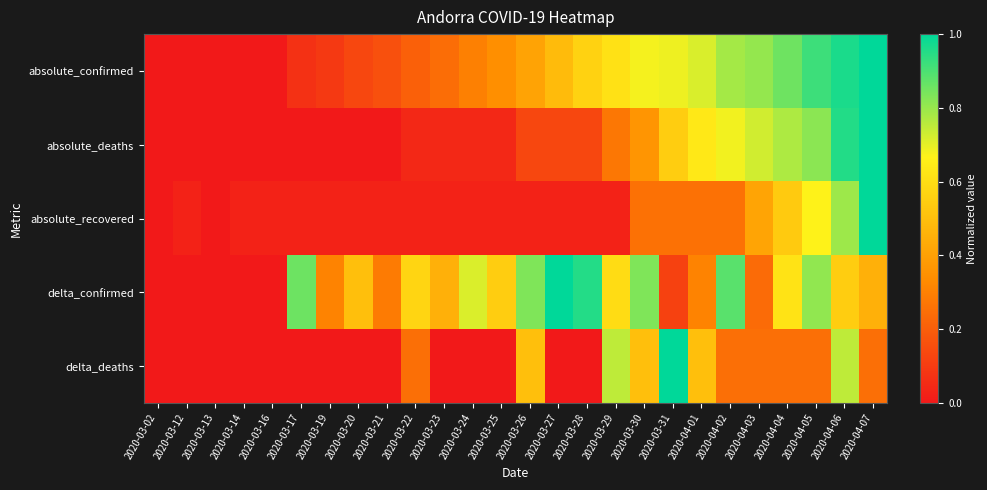

Between 2020-03-30 and 2020-04-01, which series saw the biggest shift?

delta_confirmed